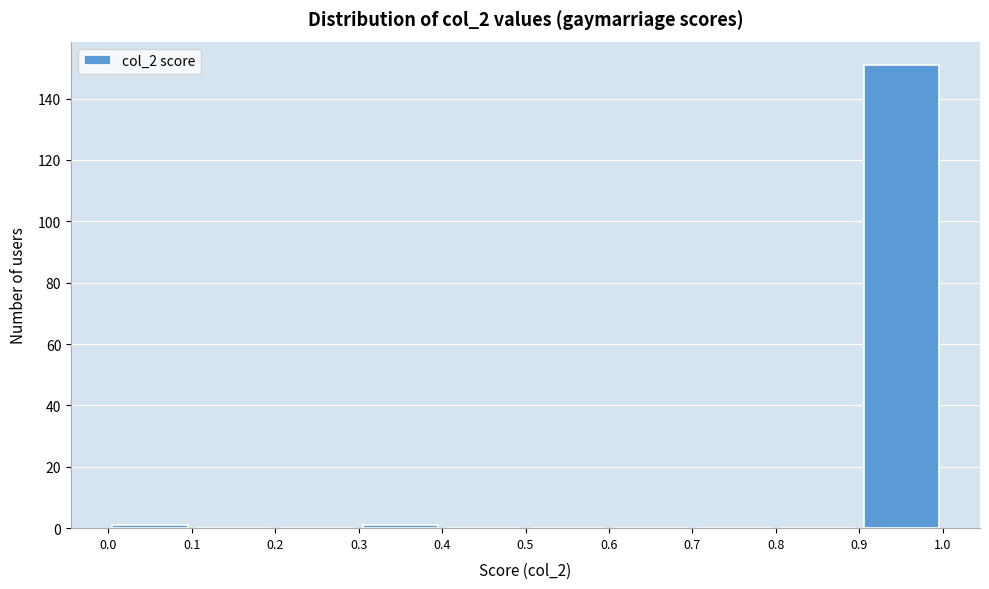

Reading left to right, list every bar in this chart as the range it spans on the x-axis followed by its height. The values are not printed on the chart, so give them approximately, as read against the axis.

0.0 to 0.1: under 2
0.1 to 0.2: 0
0.2 to 0.3: 0
0.3 to 0.4: under 2
0.4 to 0.5: 0
0.5 to 0.6: 0
0.6 to 0.7: 0
0.7 to 0.8: 0
0.8 to 0.9: 0
0.9 to 1.0: 152